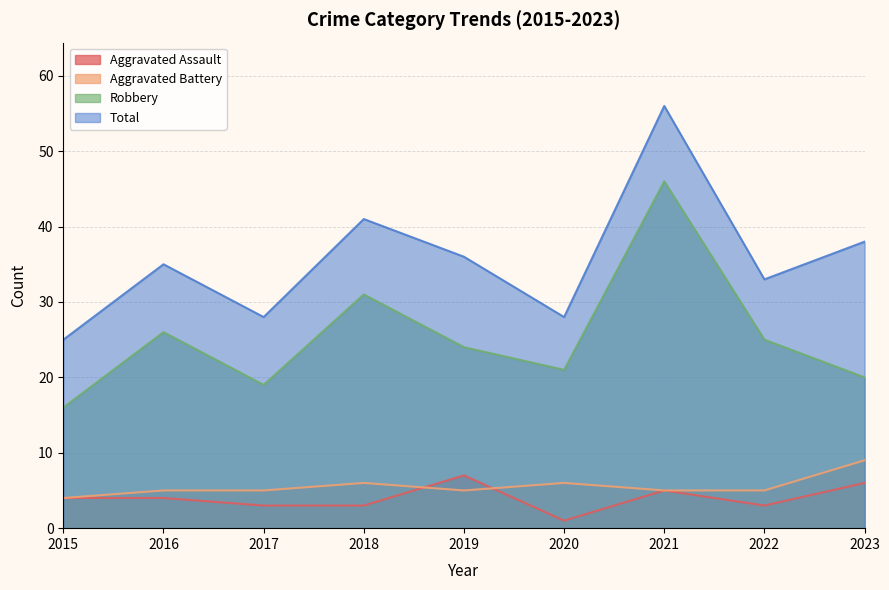

Between 2020 and 2022, which series saw the biggest shift?

Total